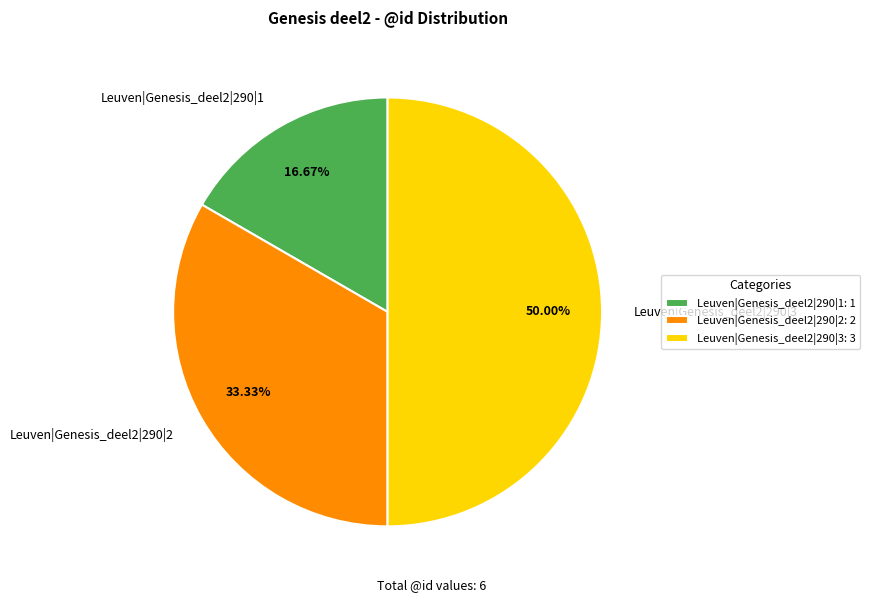

Rank the categories by value from lowest to highest.

Leuven|Genesis_deel2|290|1, Leuven|Genesis_deel2|290|2, Leuven|Genesis_deel2|290|3